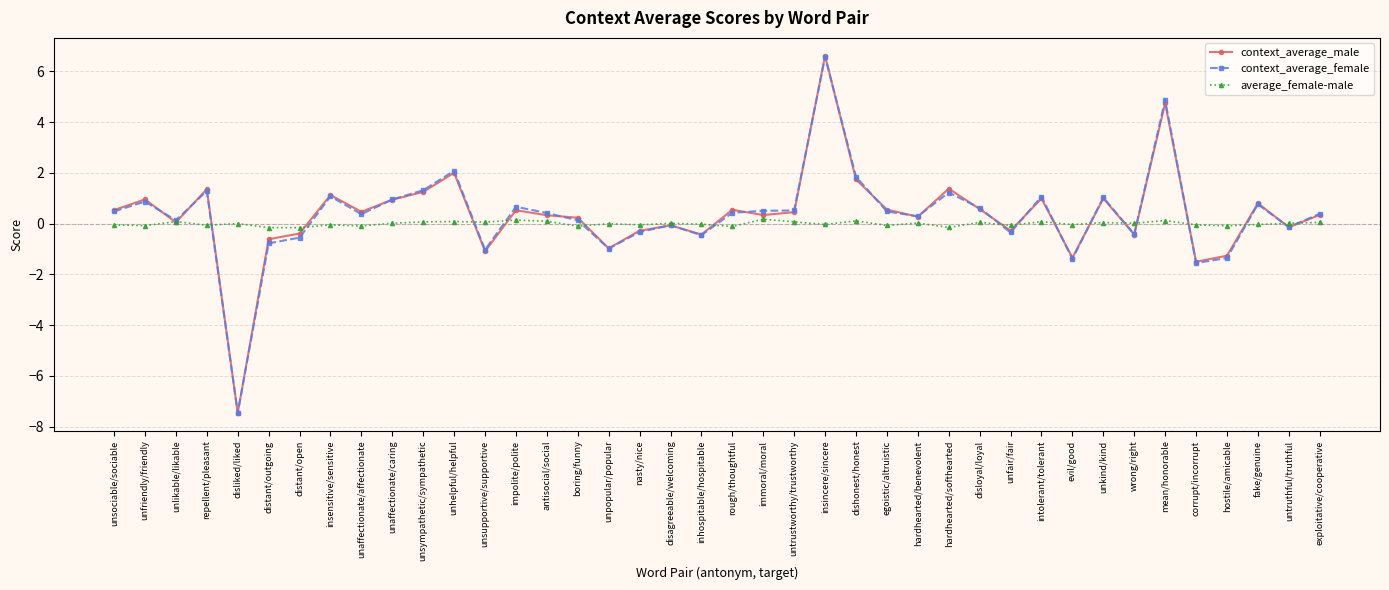

What is the difference between the second highest and minimum values in the context_average_female series?

12.3